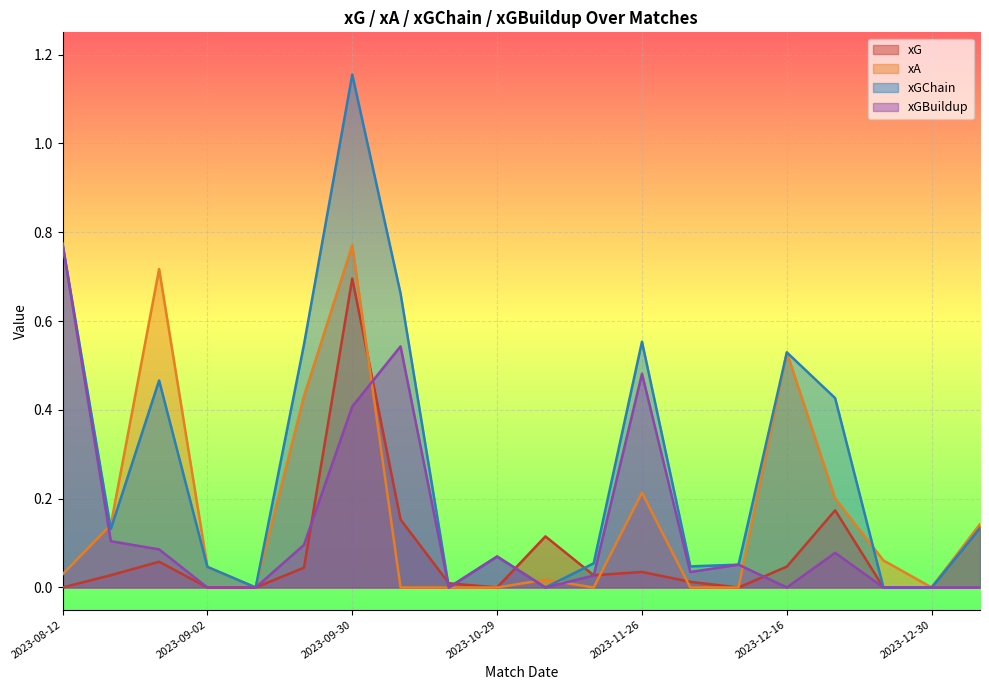

The xGBuildup series shows 0.0 at 2023-08-26. True or false?

False